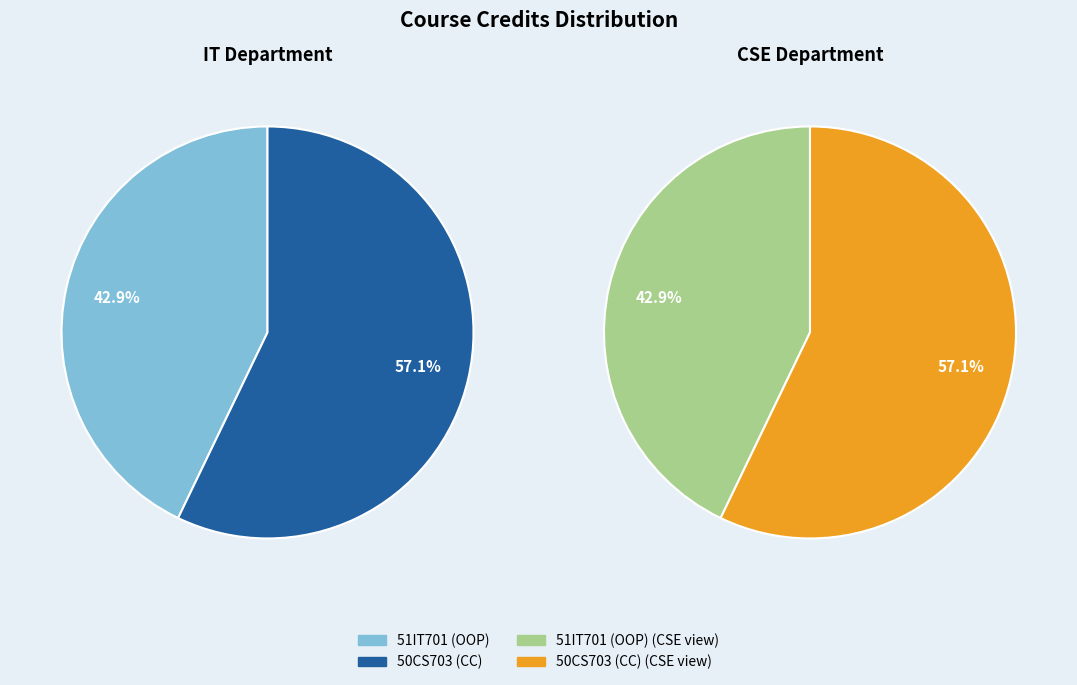

Which has a higher value, 51IT701 (OOP) or 50CS703 (CC)?

50CS703 (CC)